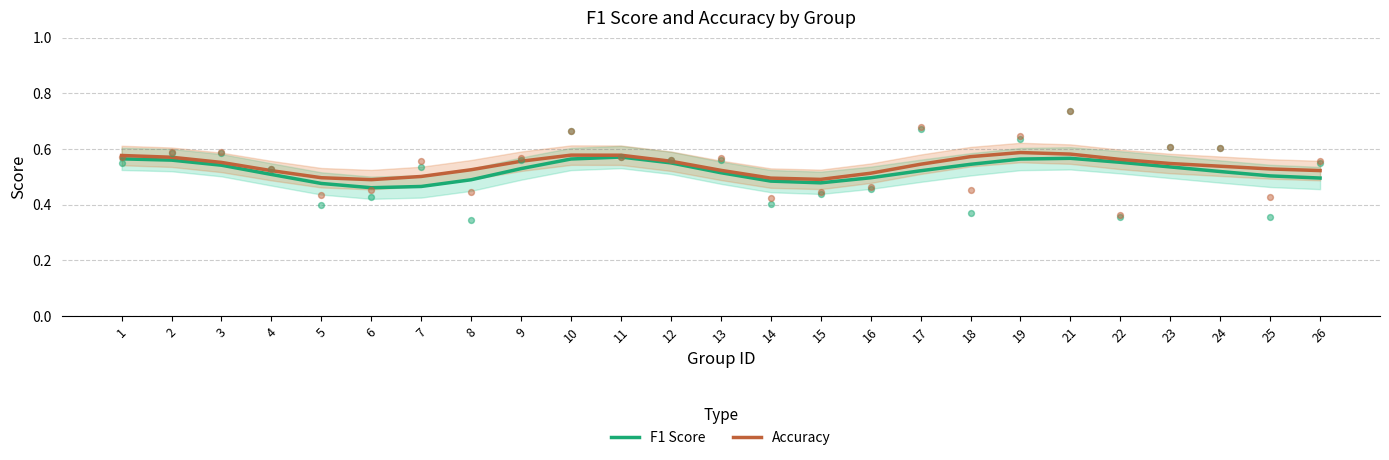

What are all the series names shown in the legend?

F1 Score, Accuracy